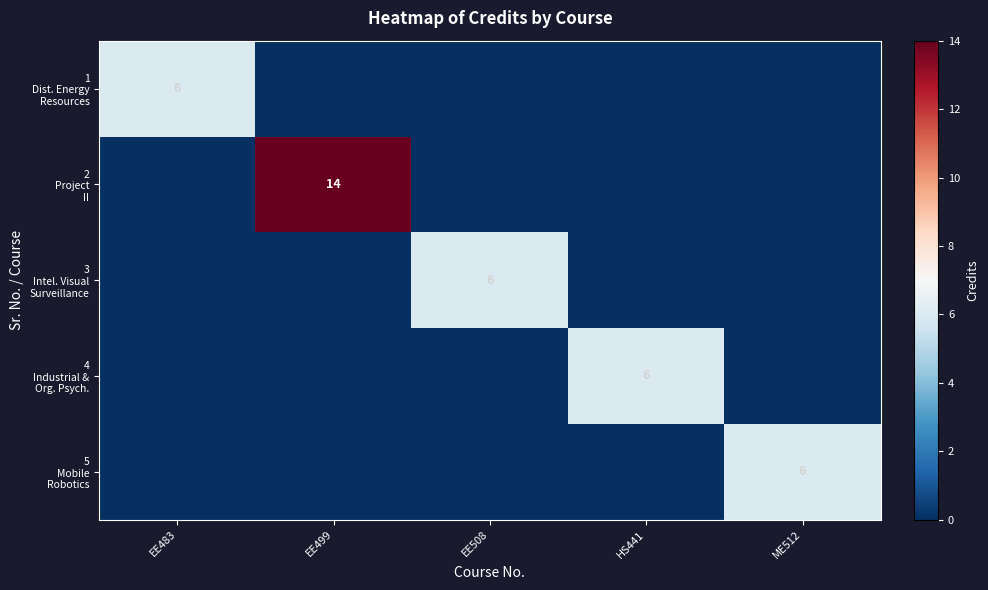

How many values in 1 Dist. Energy Resources are above zero?

1